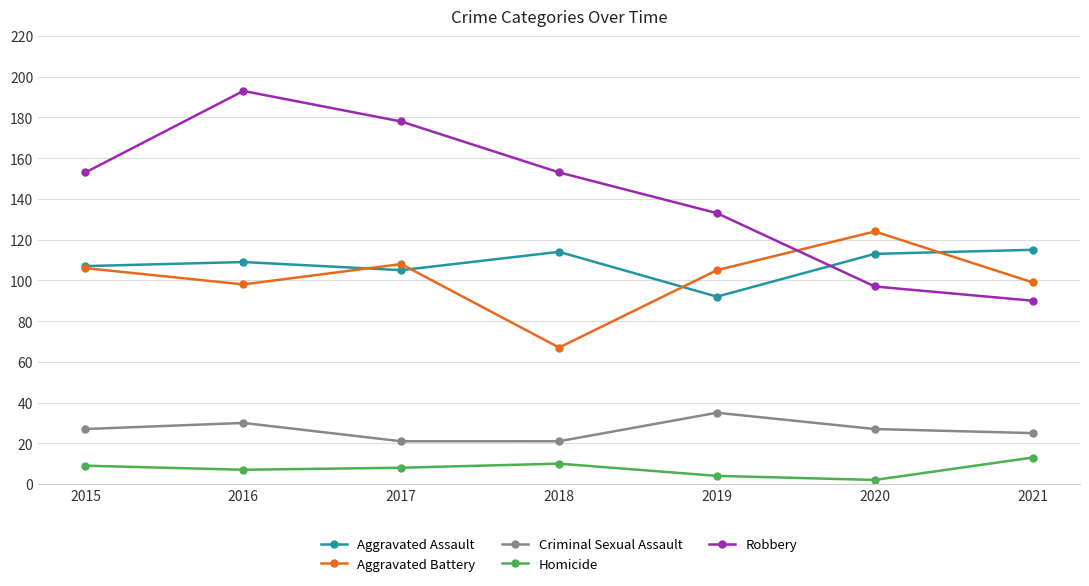

What is the difference between the highest and lowest values at 2020?

122